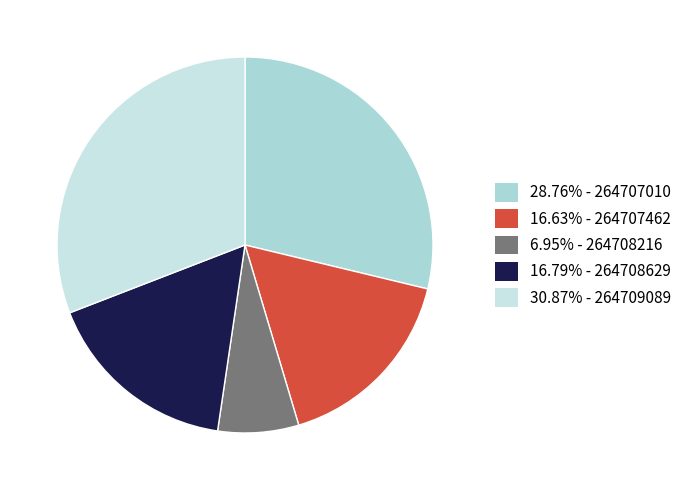

How many slices are in this pie chart?

5